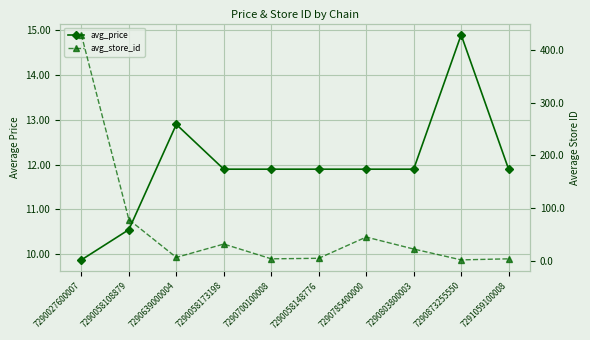

What are all the series names shown in the legend?

avg_price, avg_store_id